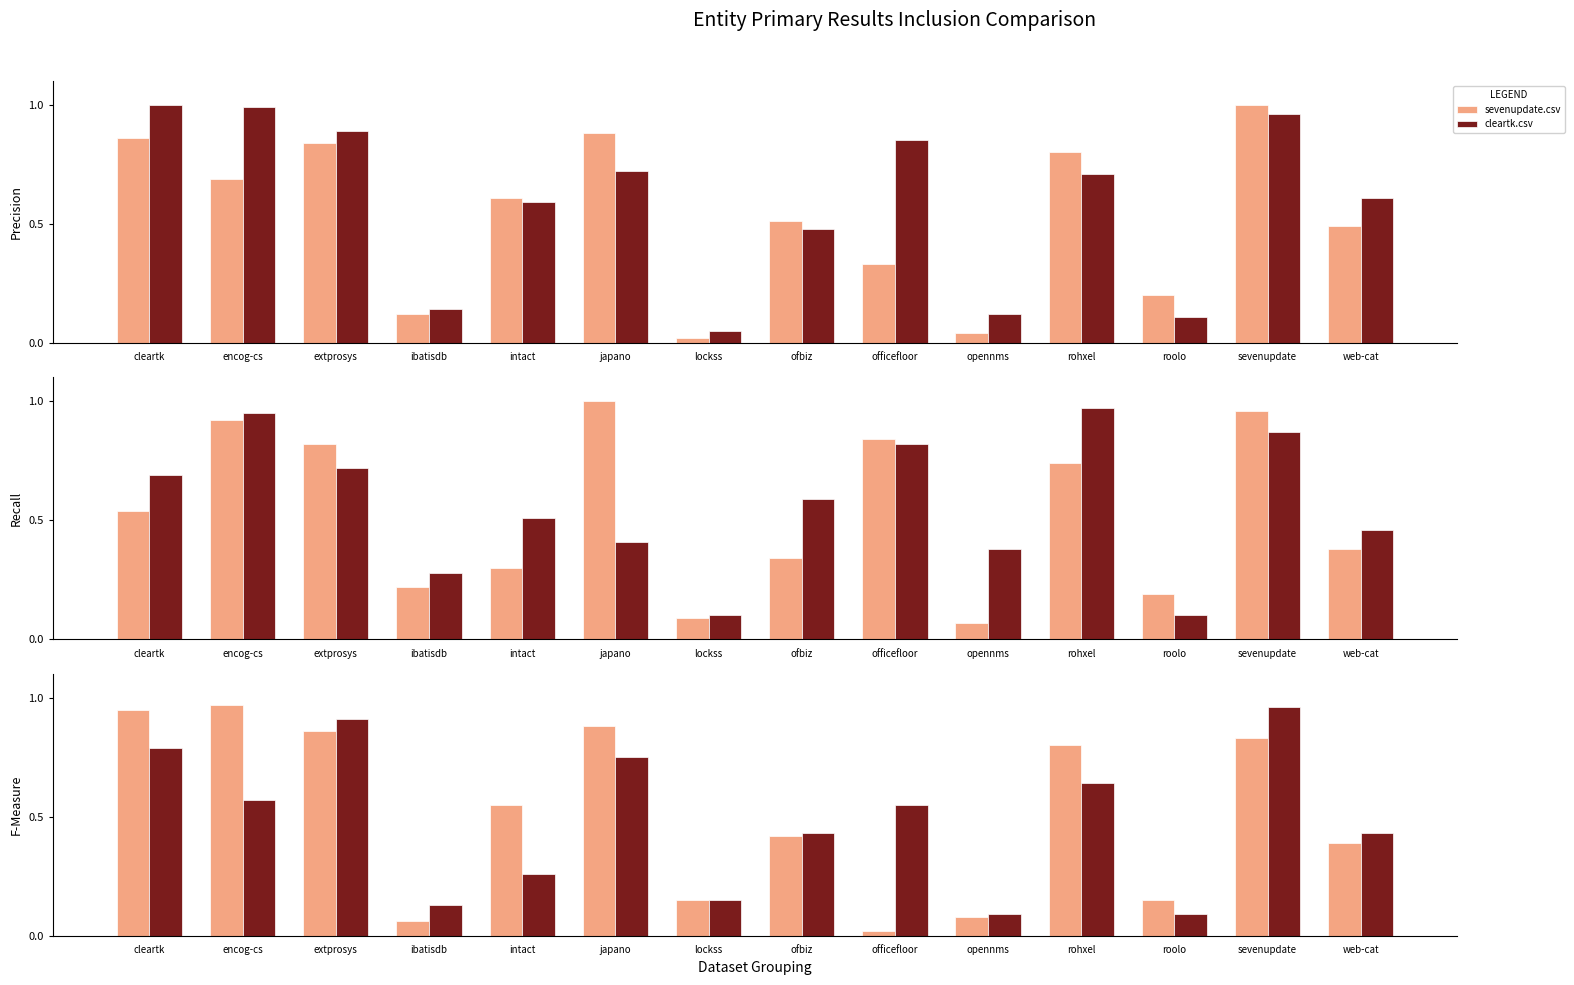

Is it true that rohxel.csv equals 1.7 at rohxel?

False